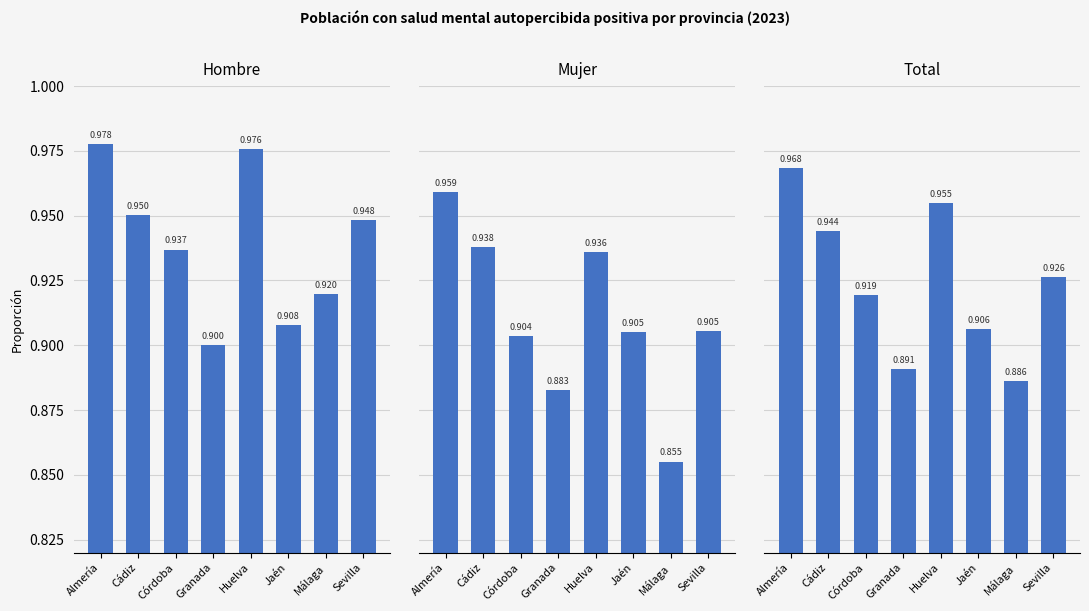

What is the total value across all series at Almería?

2.9